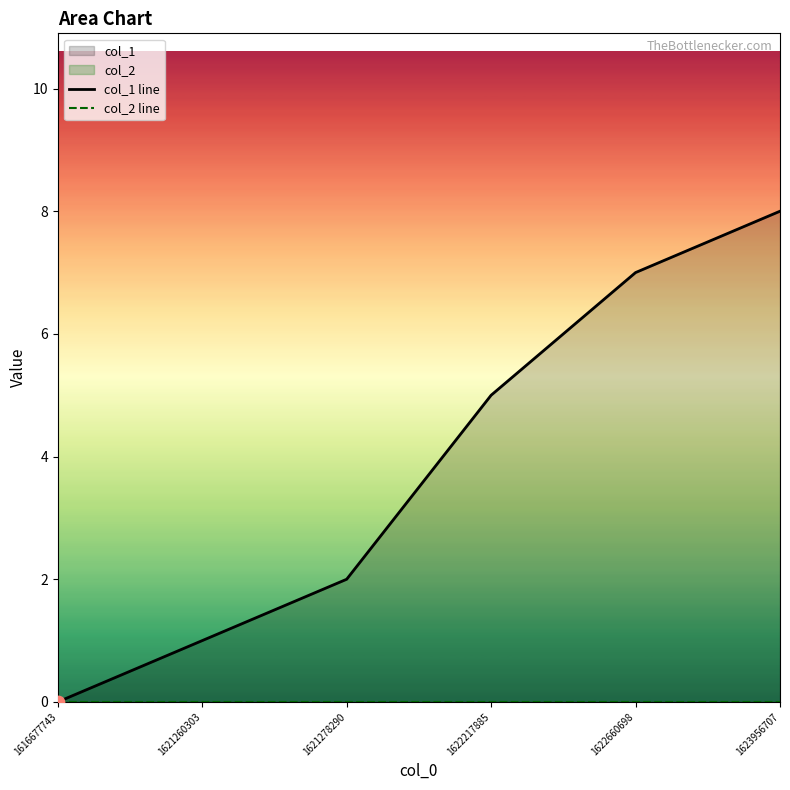

At which category is the sum across all series the highest?

1623956707